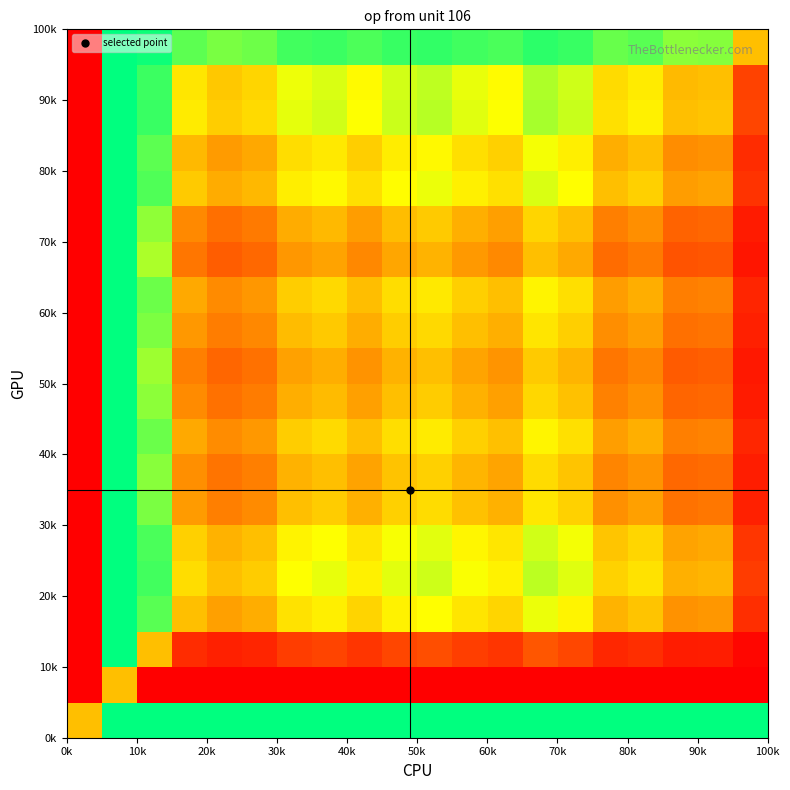

At how many categories does at least one series exceed 0?

19